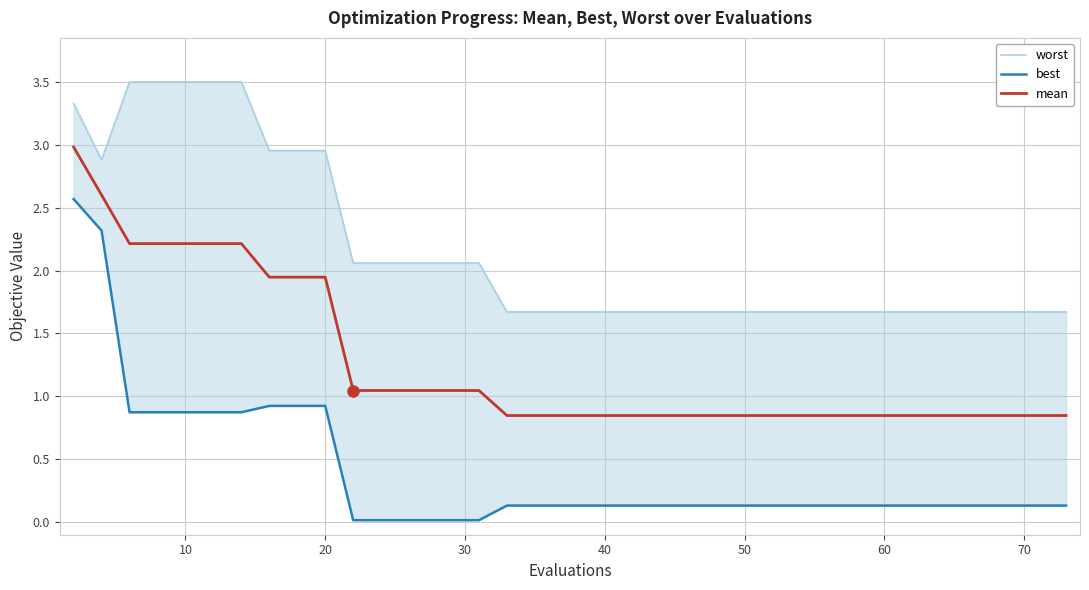

List the series in order of their overall mean, lowest first.

best, mean, worst